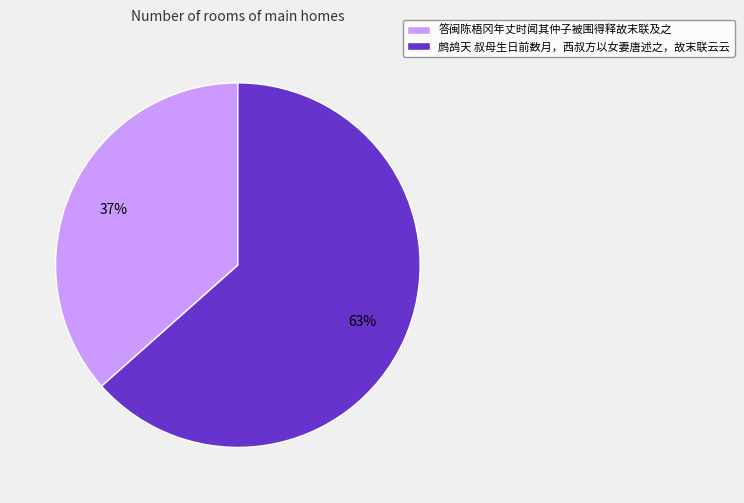

Is there a majority slice in this chart?

Yes